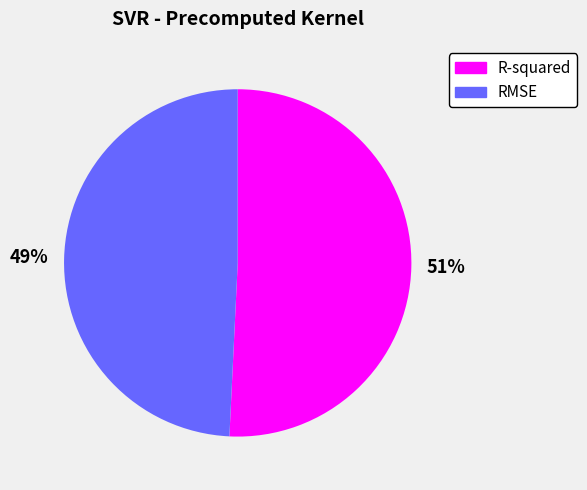

Is there a majority slice in this chart?

Yes